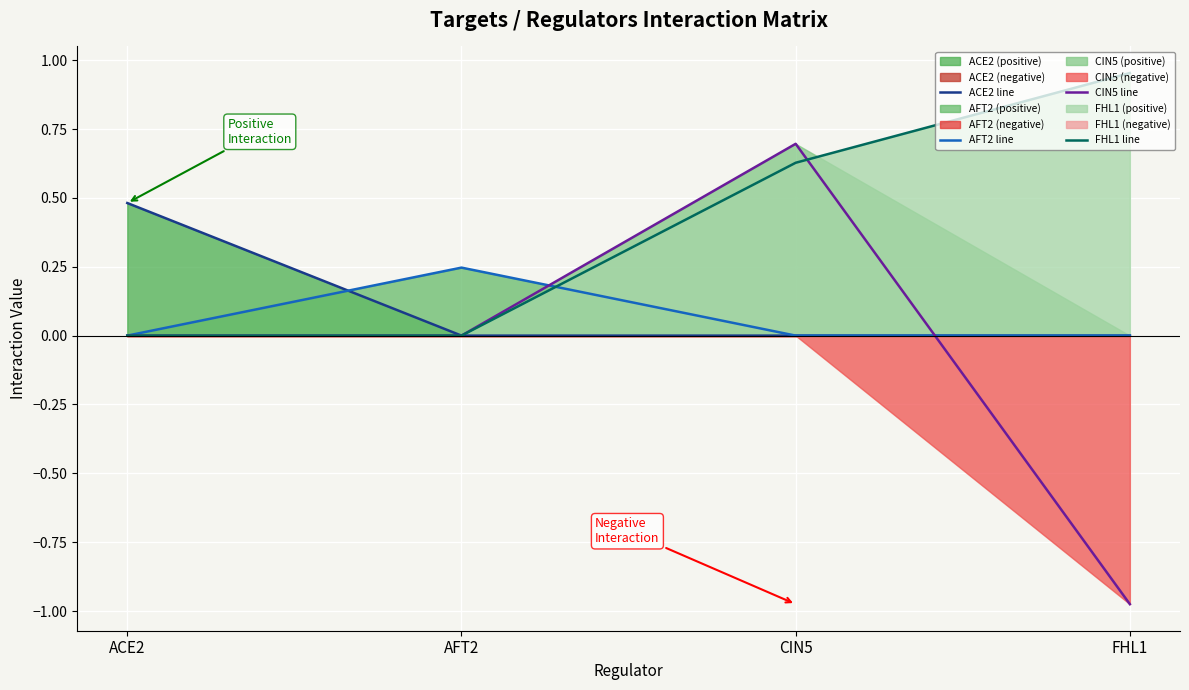

Reading left to right, extract all data points from this chart.

ACE2 line: 0.5	0.0	0.0	0.0
AFT2 line: 0.0	0.2	0.0	0.0
CIN5 line: 0.0	0.0	0.7	-1.0
FHL1 line: 0.0	0.0	0.6	1.0